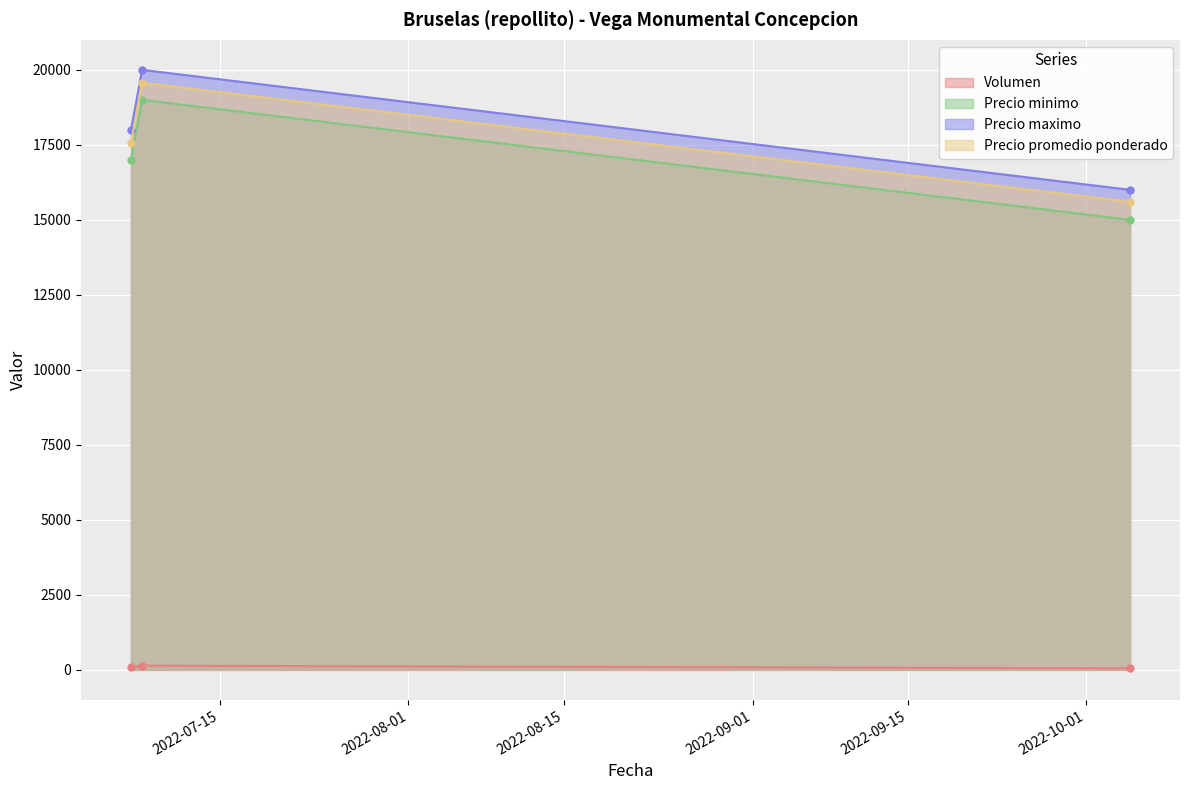

What is the minimum value for Precio maximo?

16000